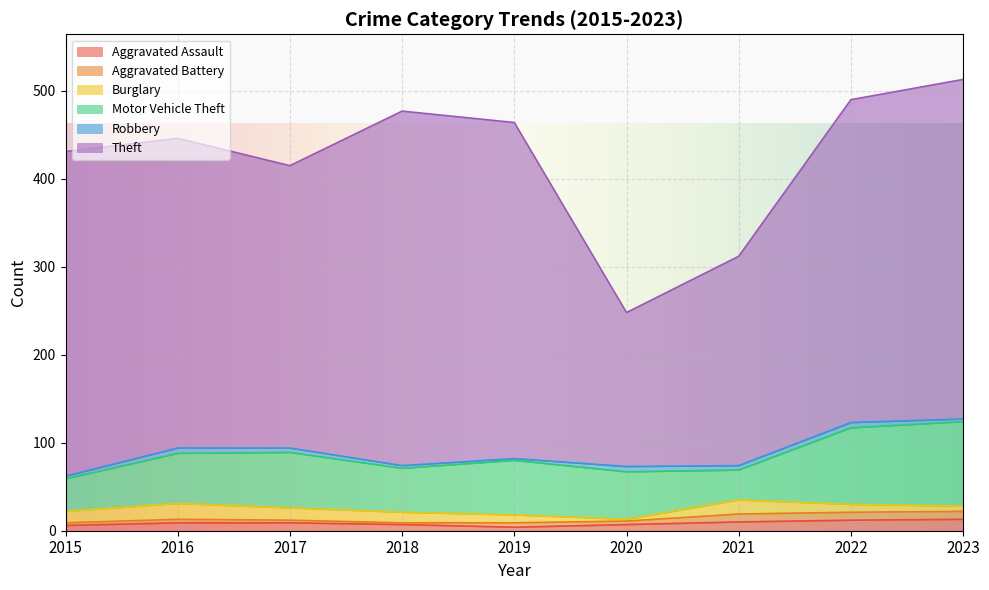

Rank the series by their maximum value, from lowest to highest.

Robbery, Aggravated Battery, Aggravated Assault, Burglary, Motor Vehicle Theft, Theft